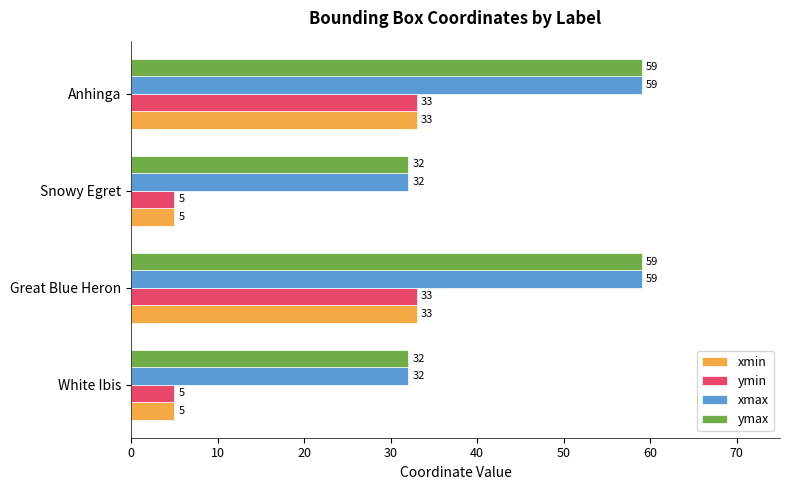

Count the number of data series in this chart.

4